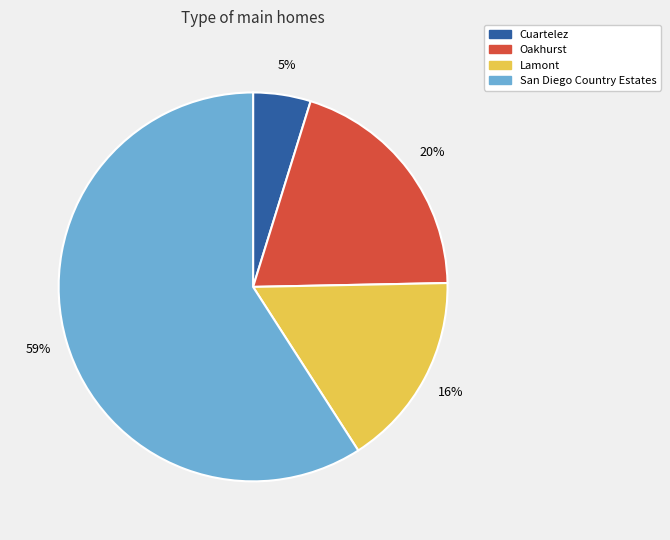

To the nearest percent, what portion does San Diego Country Estates represent?

59%